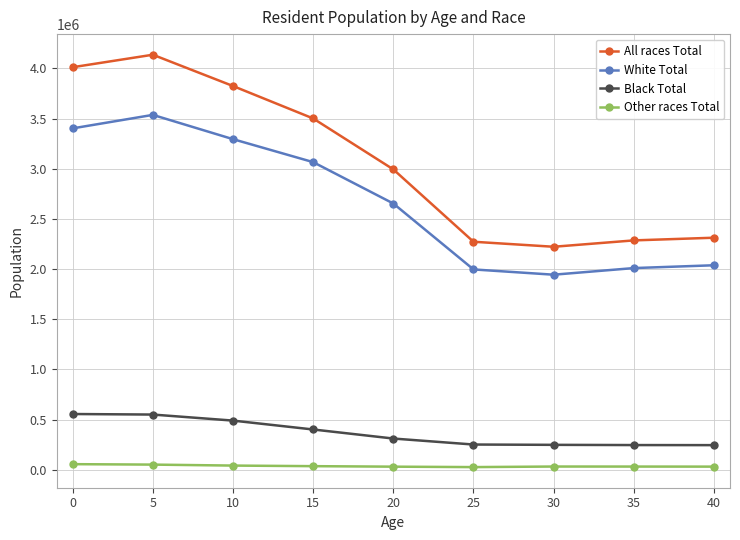

Where is All races Total nearest to the value 3179731?

20